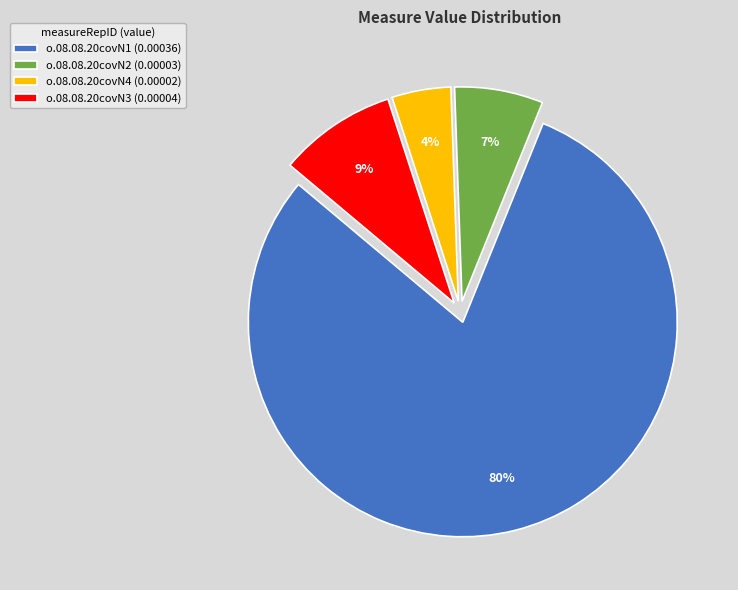

Is the sum of o.08.08.20covN4 (0.00002) and o.08.08.20covN3 (0.00004) greater than half?

No